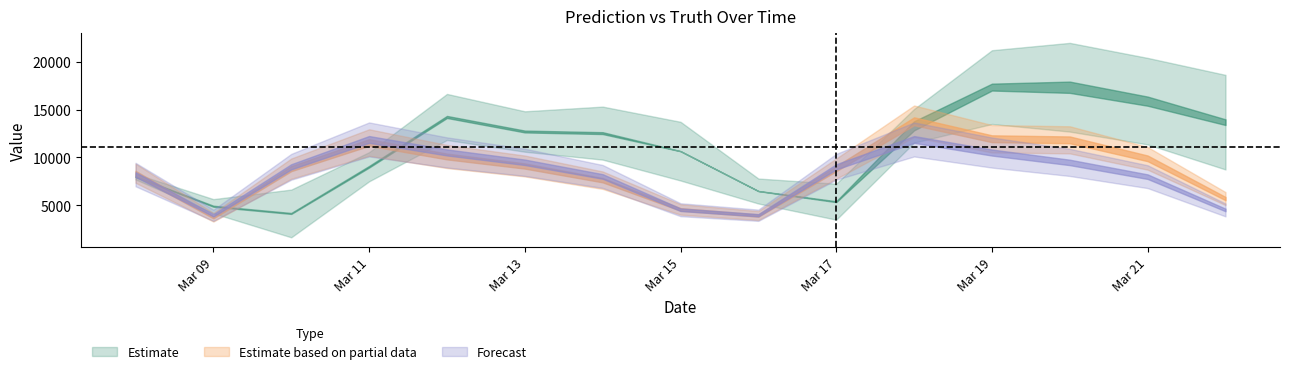

What is the difference between the second highest and minimum values in the pred series?

8227.0